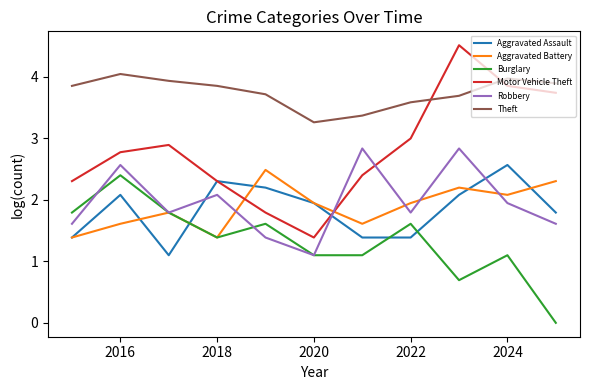

Which series has the widest spread of values?

Motor Vehicle Theft